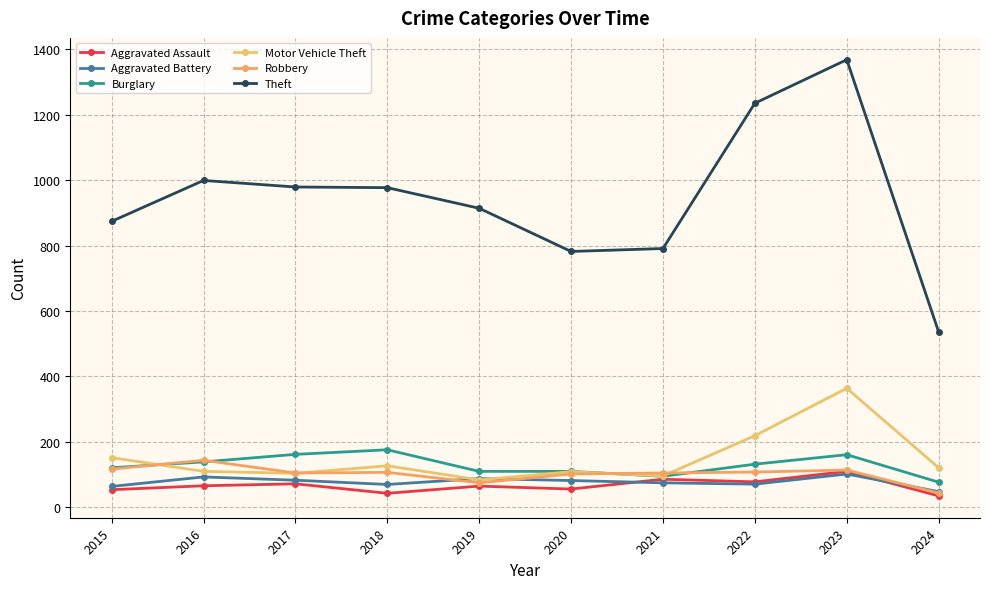

How many values in the Aggravated Battery series are below 82?

5